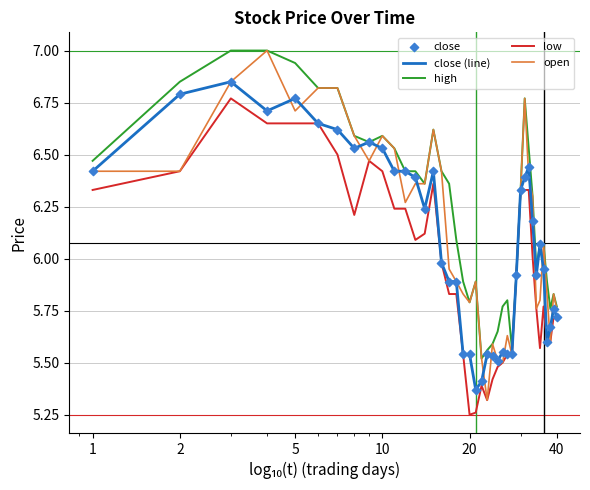

Which series has the largest range (max minus min)?

open